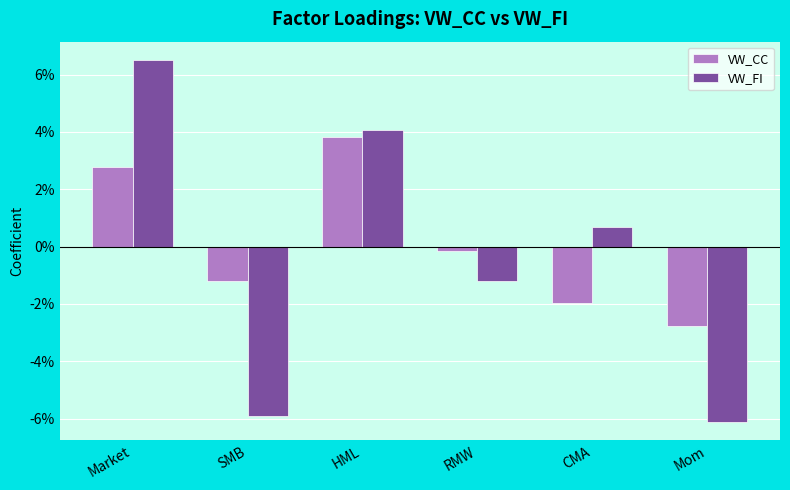

Which has a higher value, SMB or RMW?

RMW